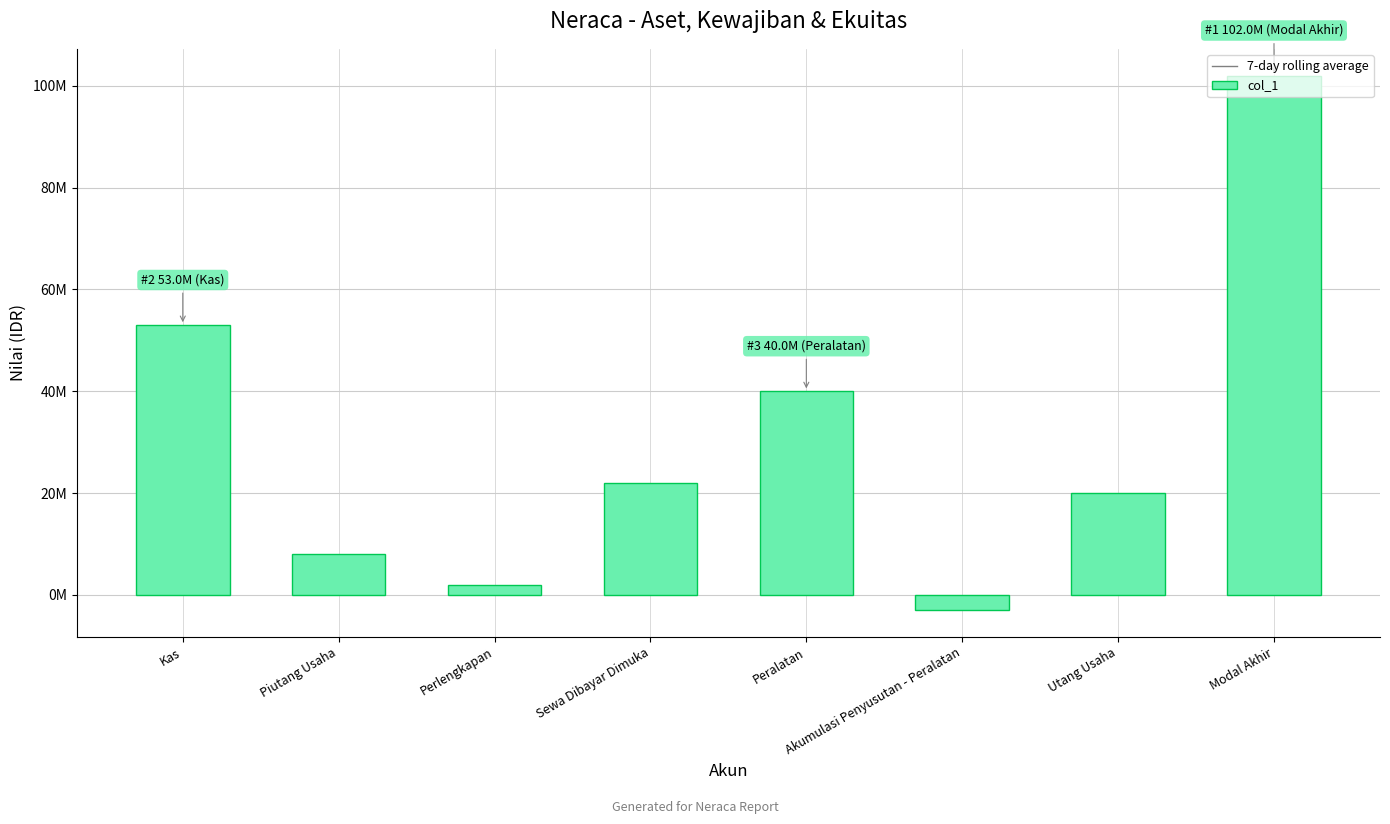

Does the chart contain any negative values?

Yes